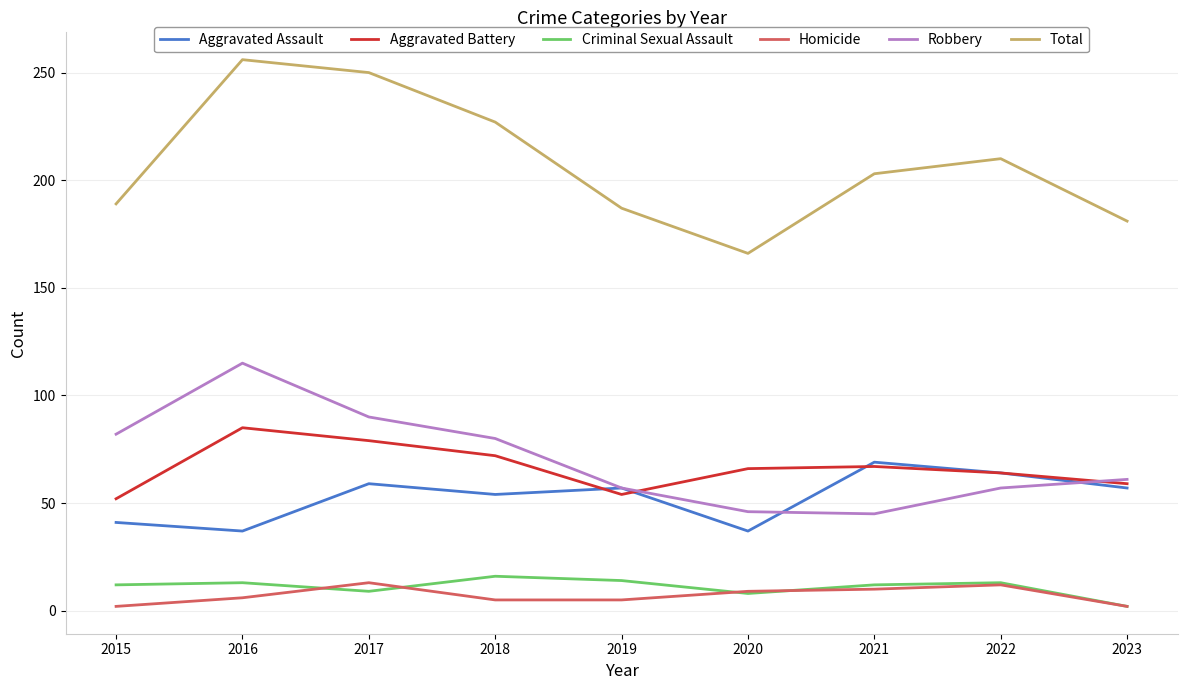

What is the highest value of the Total series?

256